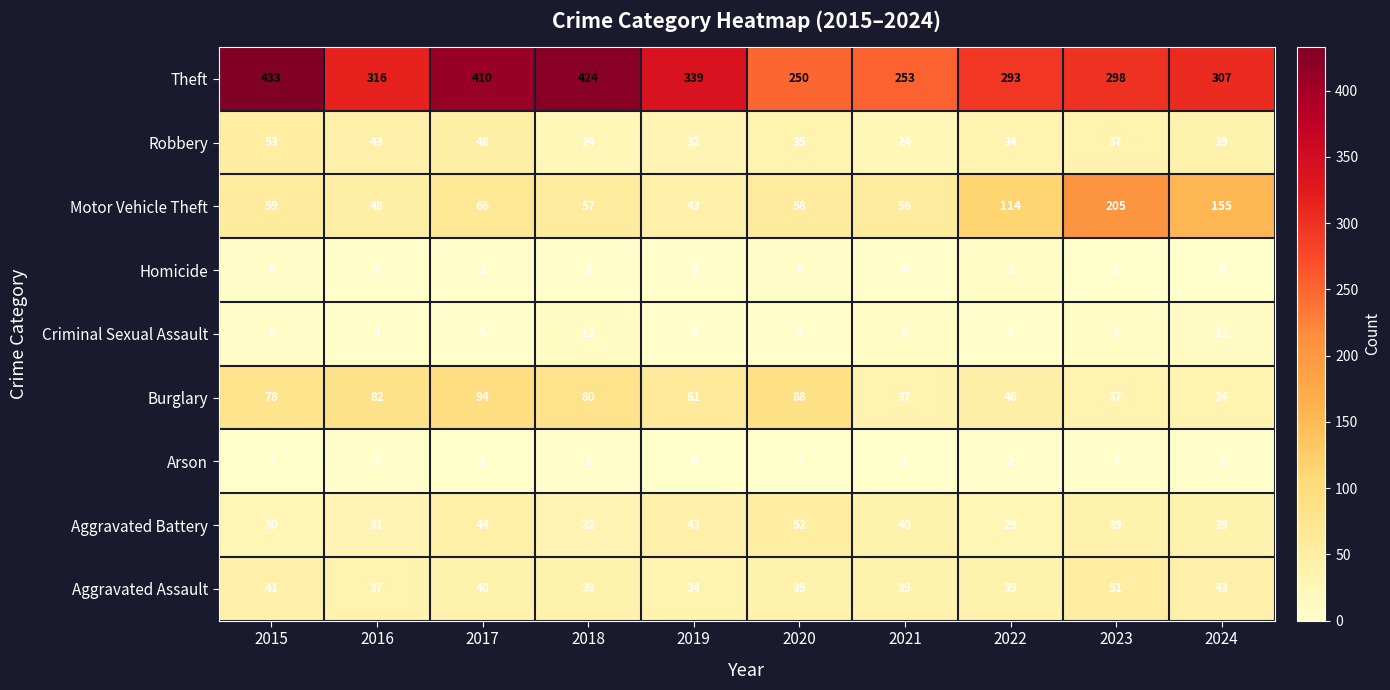

What is the maximum value shown in the chart?

433